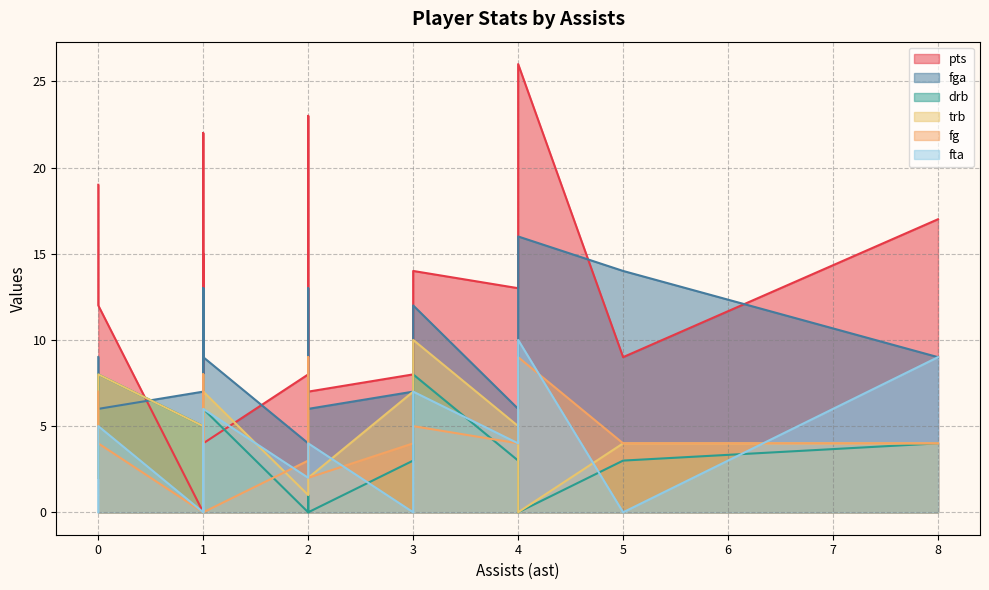

What is the label of the 13th point from the left?

2